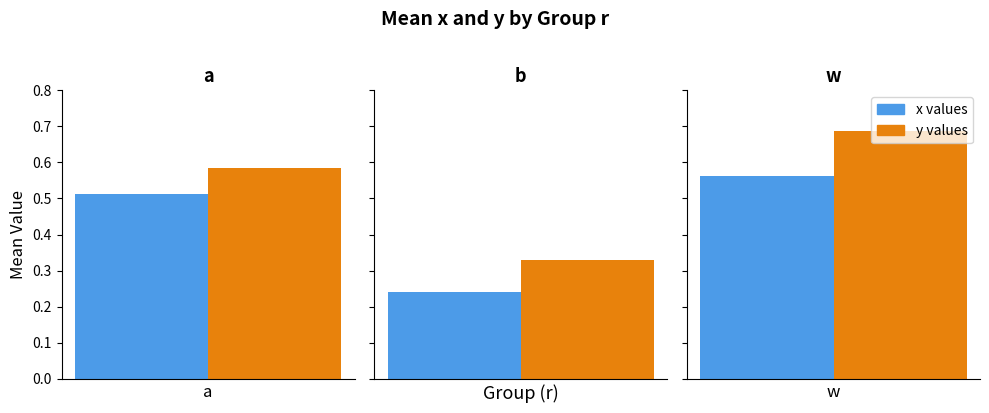

What is the smallest value displayed?

0.2